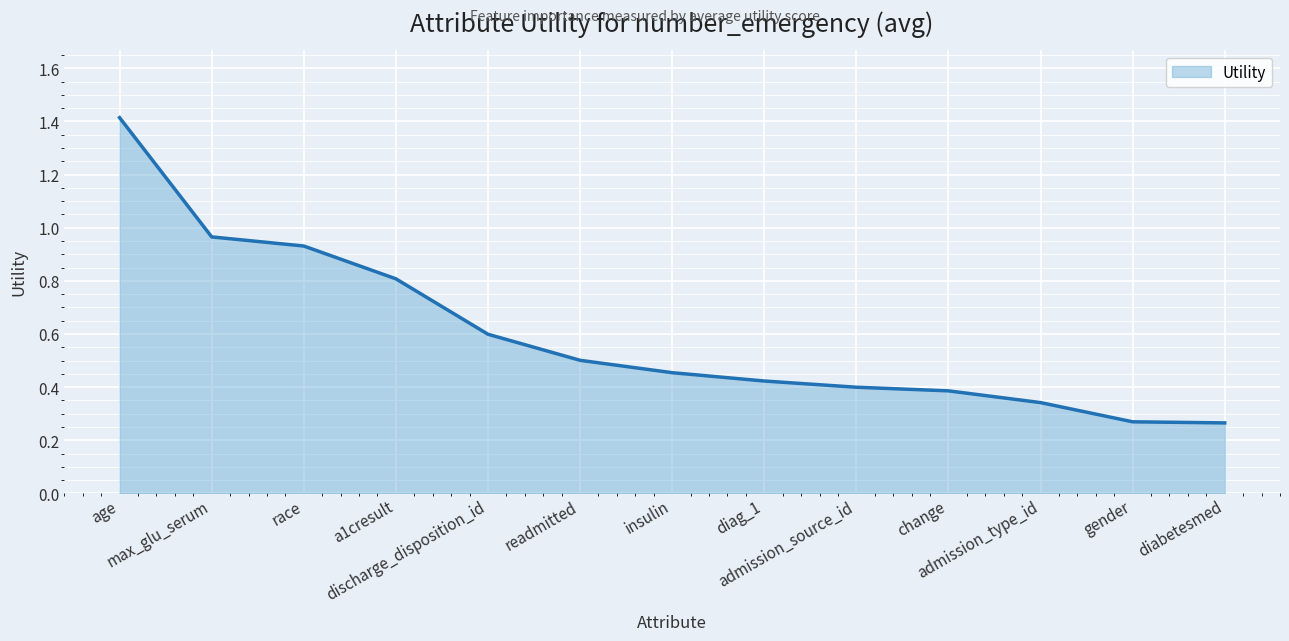

What is the average value?

0.6